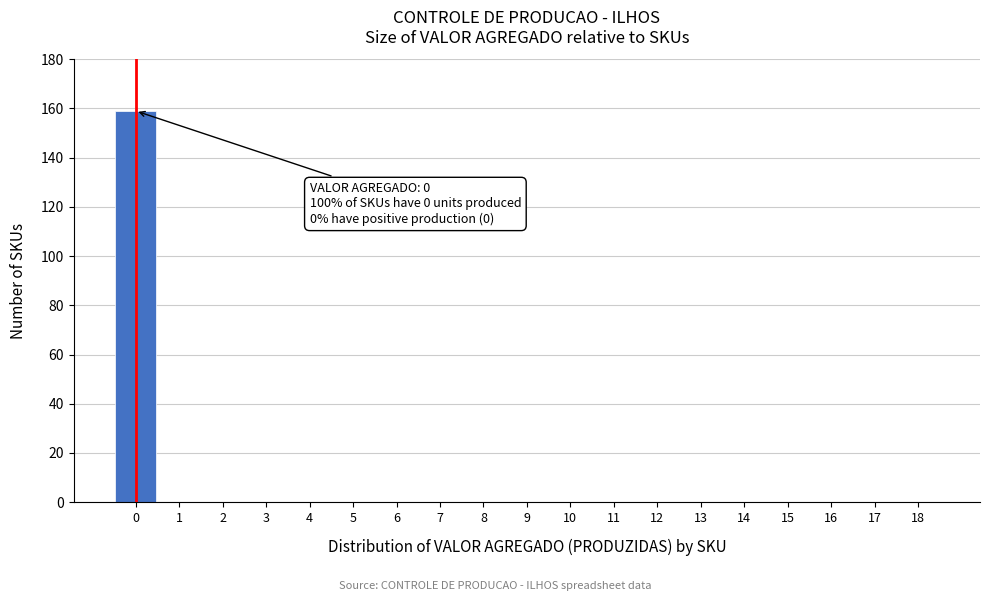

Reading right to left, extract all data points from this chart.

18=0	17=0	16=0	15=0	14=0	13=0	12=0	11=0	10=0	9=0	8=0	7=0	6=0	5=0	4=0	3=0	2=0	1=0	0=159